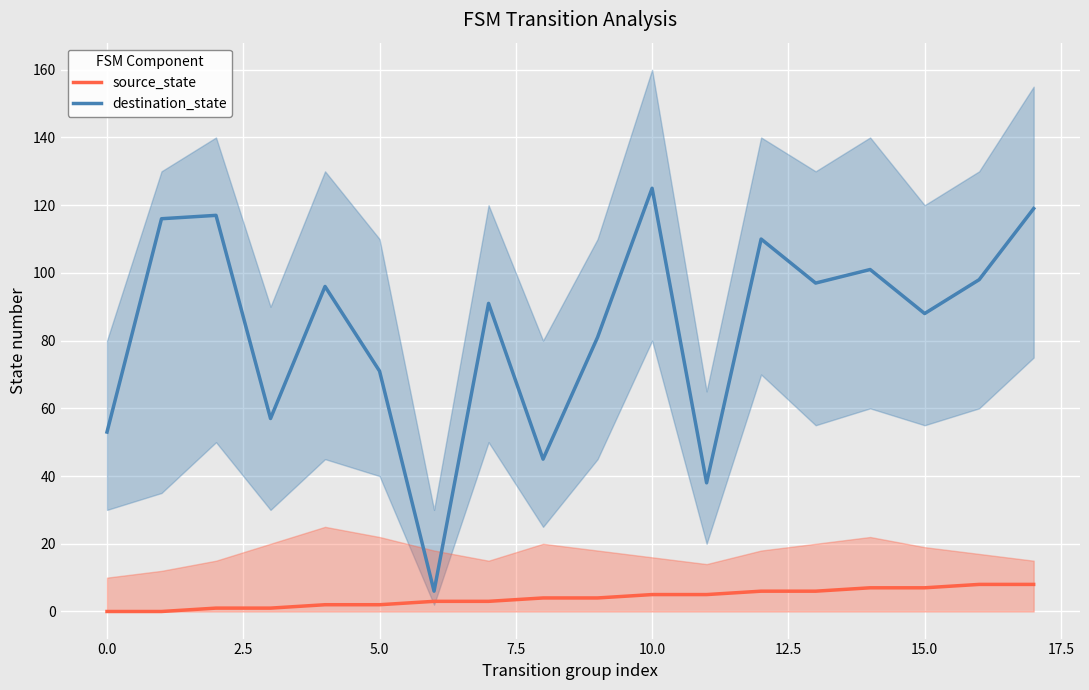

How many series are shown in this chart?

2